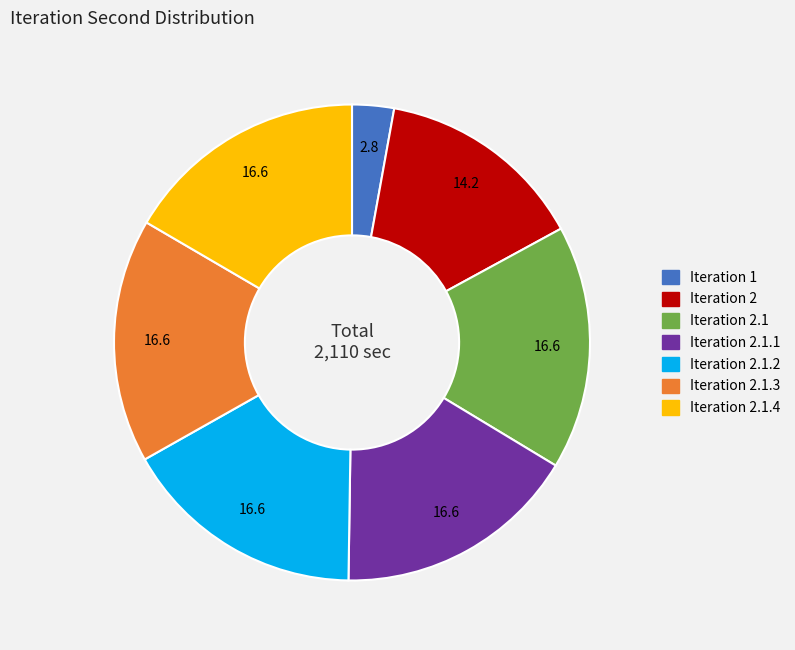

Combined, do Iteration 2.1.3 and Iteration 2 account for over 50%?

No